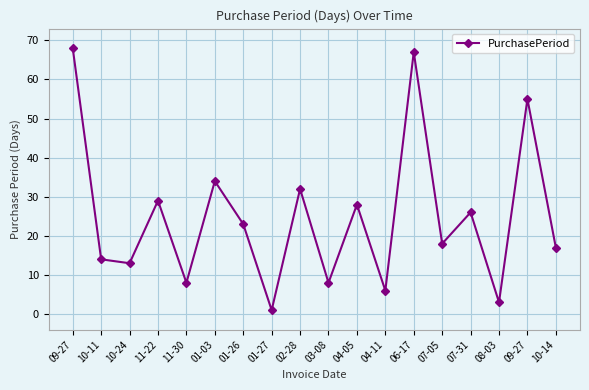

What is the sum of all values?

450